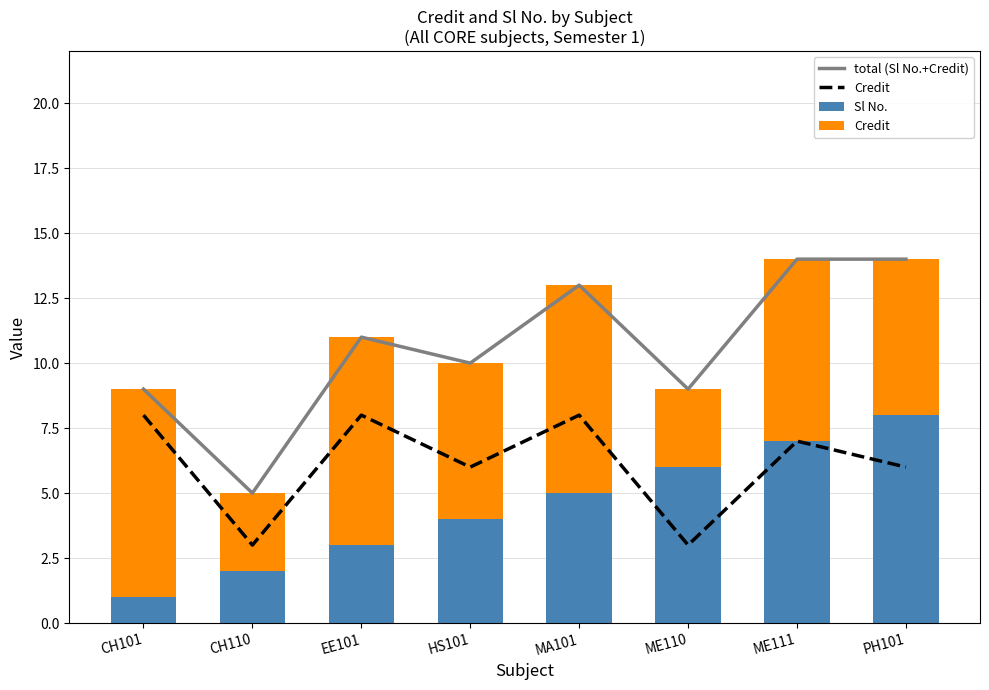

What is the label of the 8th bar from the right?

CH101